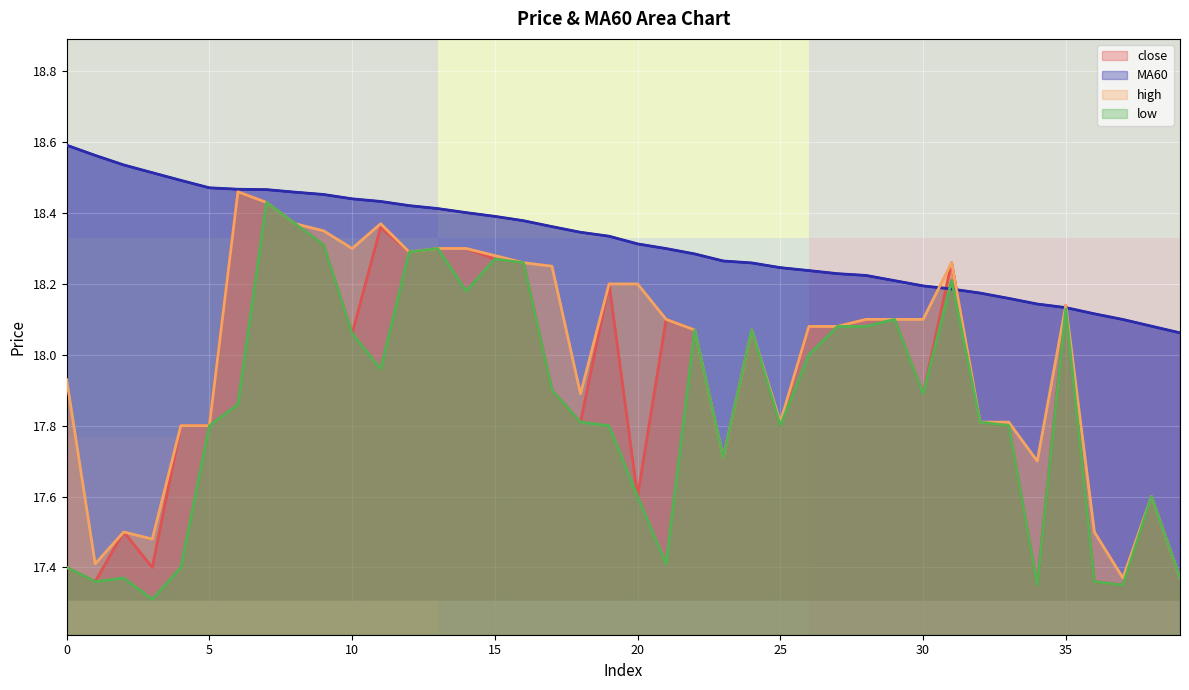

What is the minimum value for low?

17.3